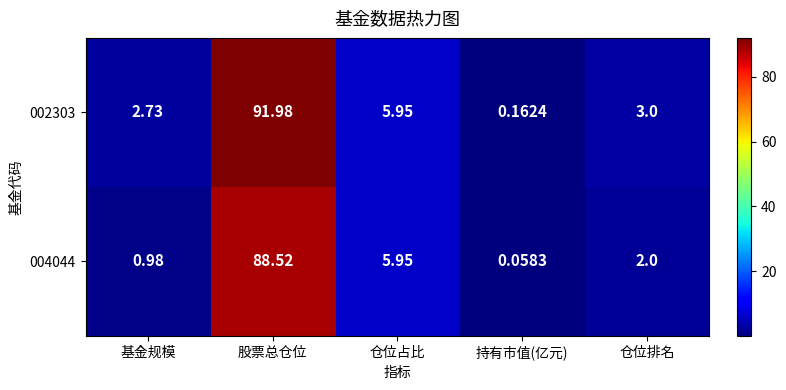

Rank the categories by 004044 value from highest to lowest.

股票总仓位, 仓位占比, 仓位排名, 基金规模, 持有市值(亿元)